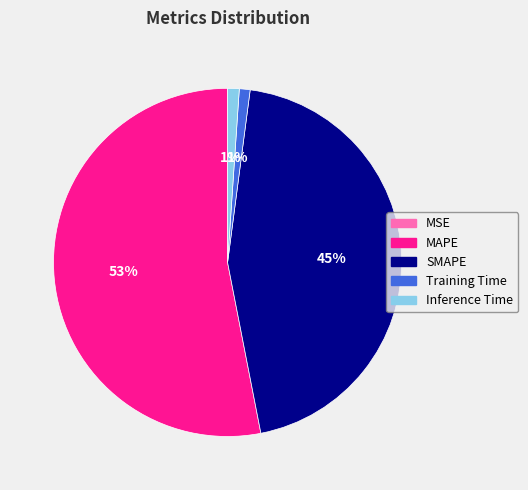

Between Inference Time and SMAPE, which is larger?

SMAPE